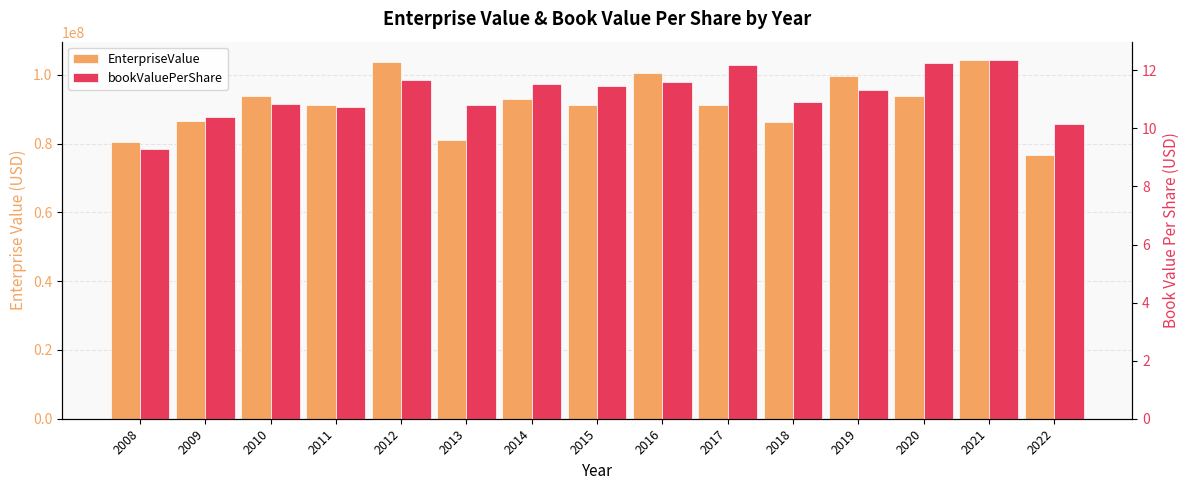

Rank the series at 2012 from highest to lowest value.

EnterpriseValue, bookValuePerShare